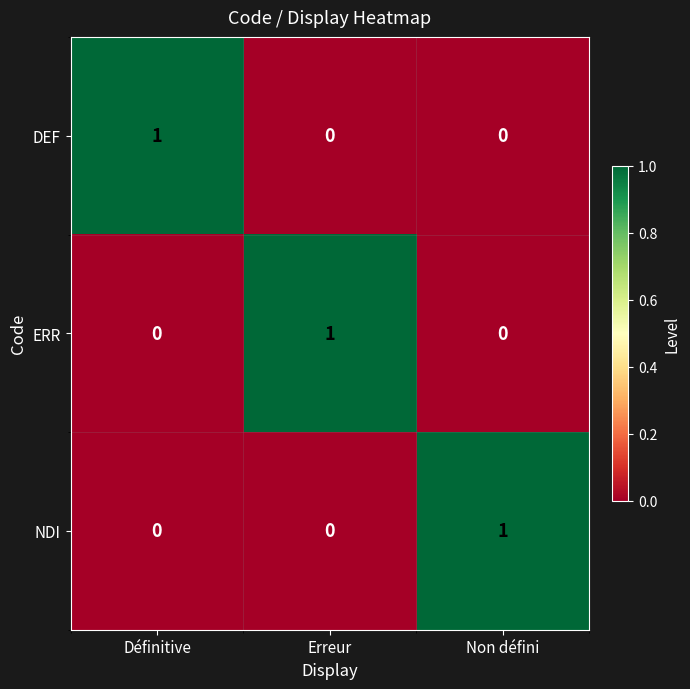

Reading right to left, list all the values displayed in this chart.

DEF: Non défini=0	Erreur=0	Définitive=1
ERR: Non défini=0	Erreur=1	Définitive=0
NDI: Non défini=1	Erreur=0	Définitive=0